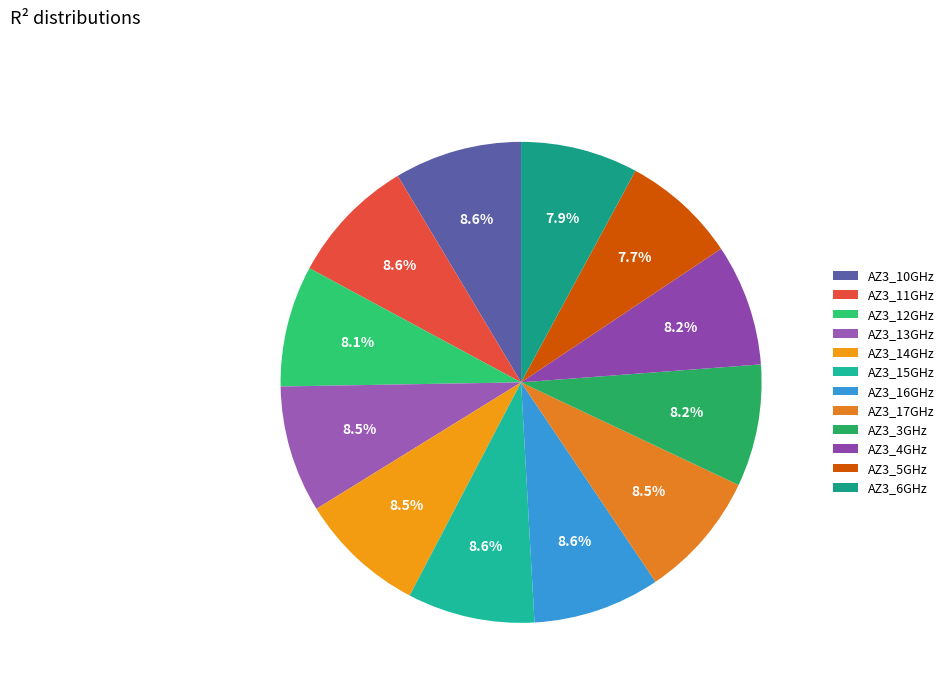

What percentage is the AZ3_13GHz slice, to the nearest percent?

9%